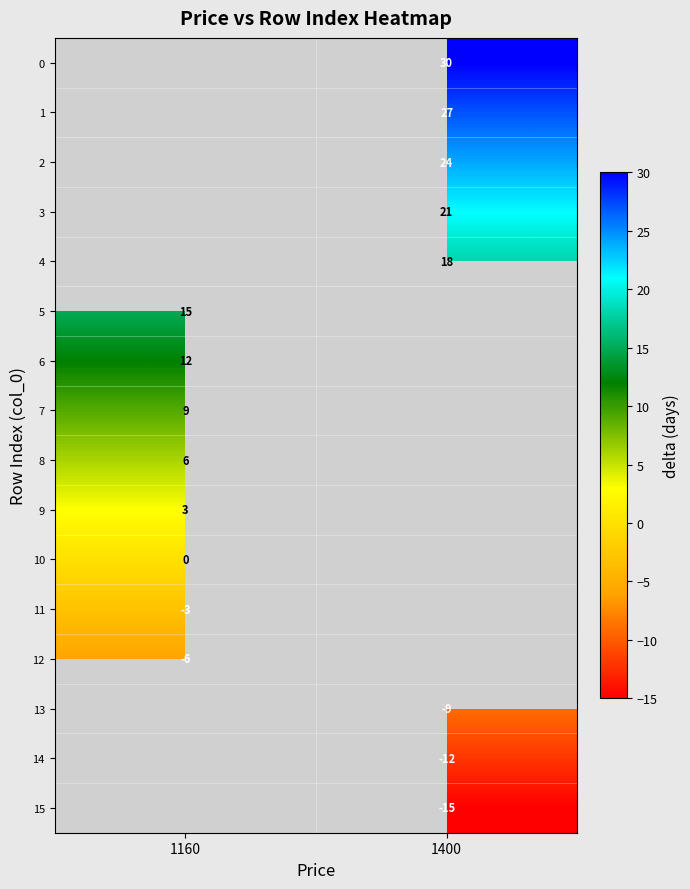

Which label corresponds to the smallest value in the chart?

1400